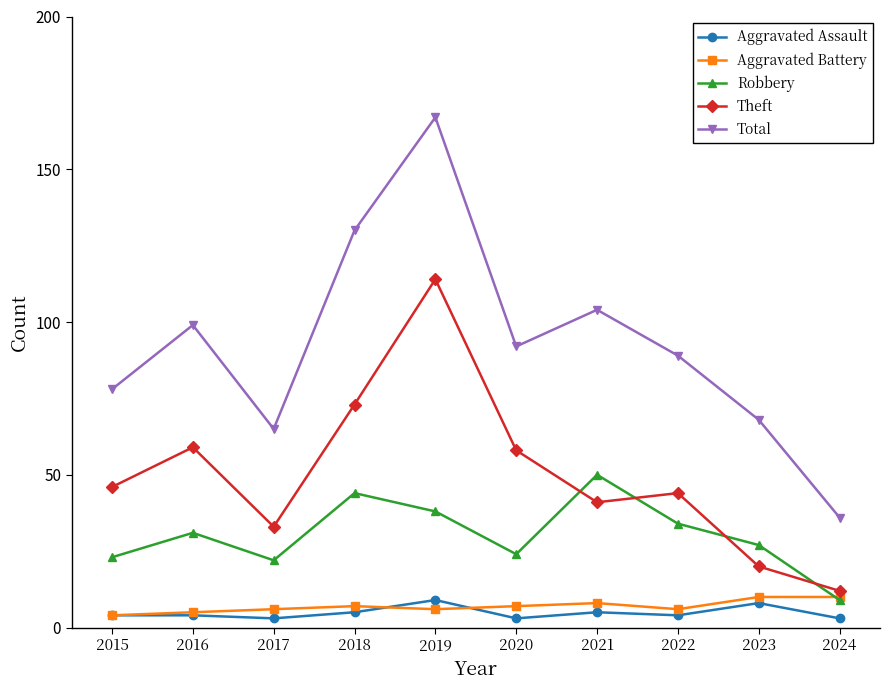

True or false: Theft and Total cross at least once.

False